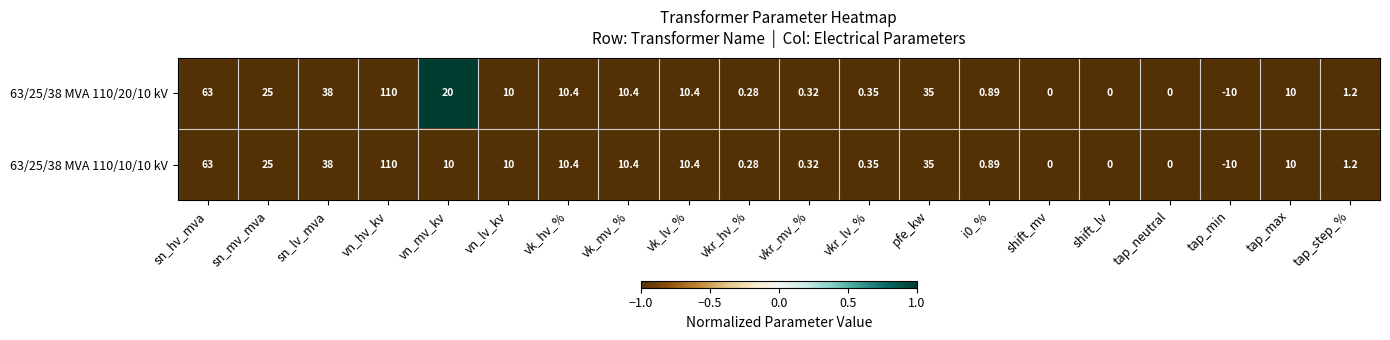

At which label is 63/25/38 MVA 110/10/10 kV closest to 50?

sn_lv_mva